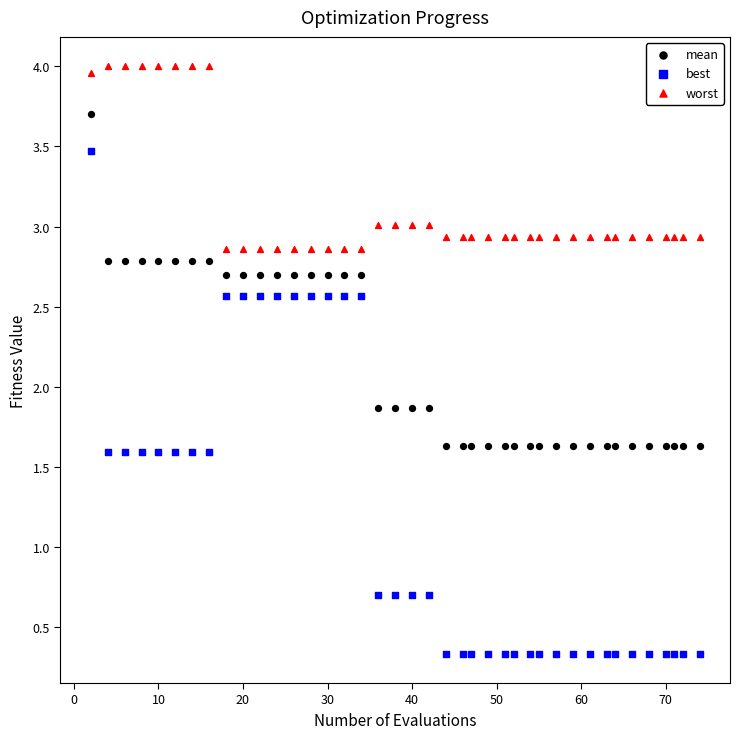

Across all data points, what is the range of Y values (max minus min)?

3.7